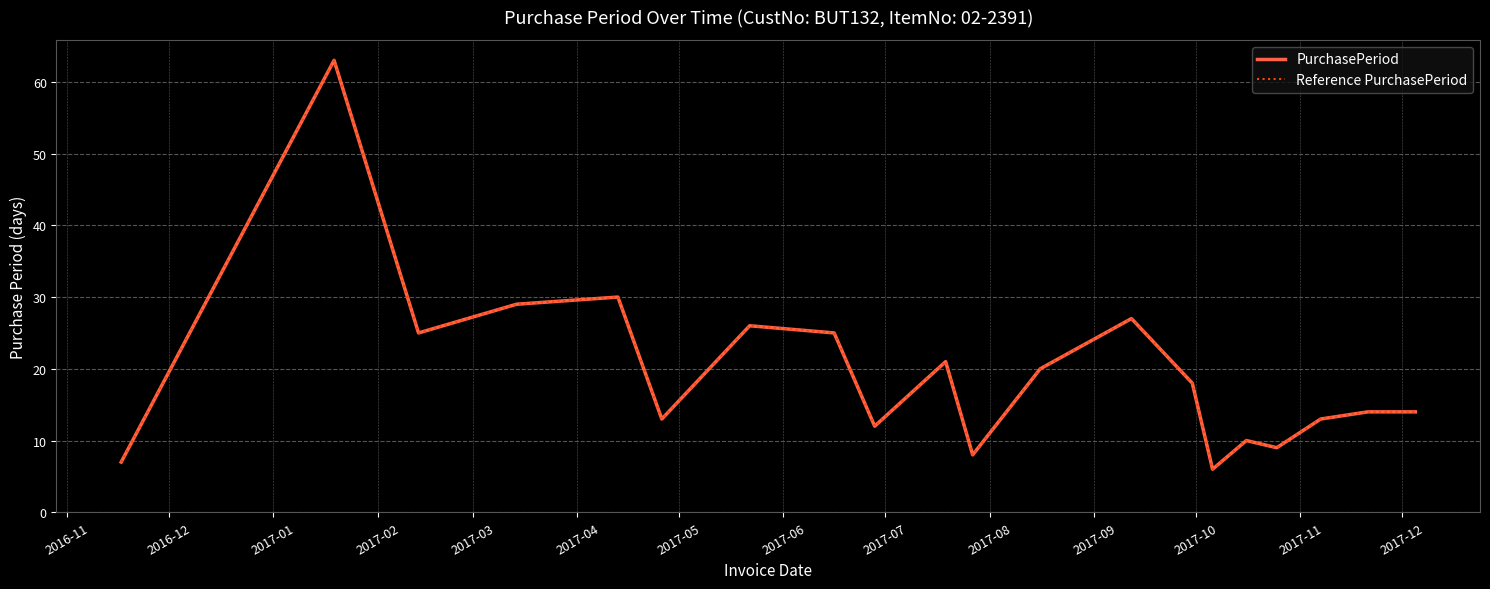

Does the chart display data point markers on the line(s)?

No